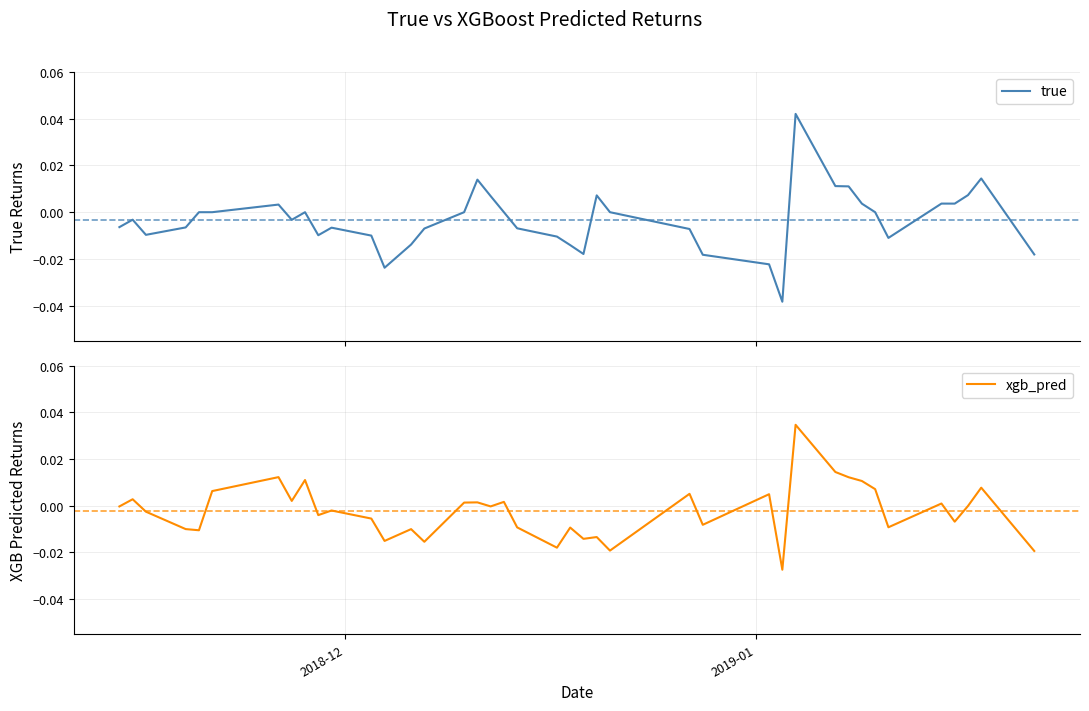

How many data points in true are less than 0?

21